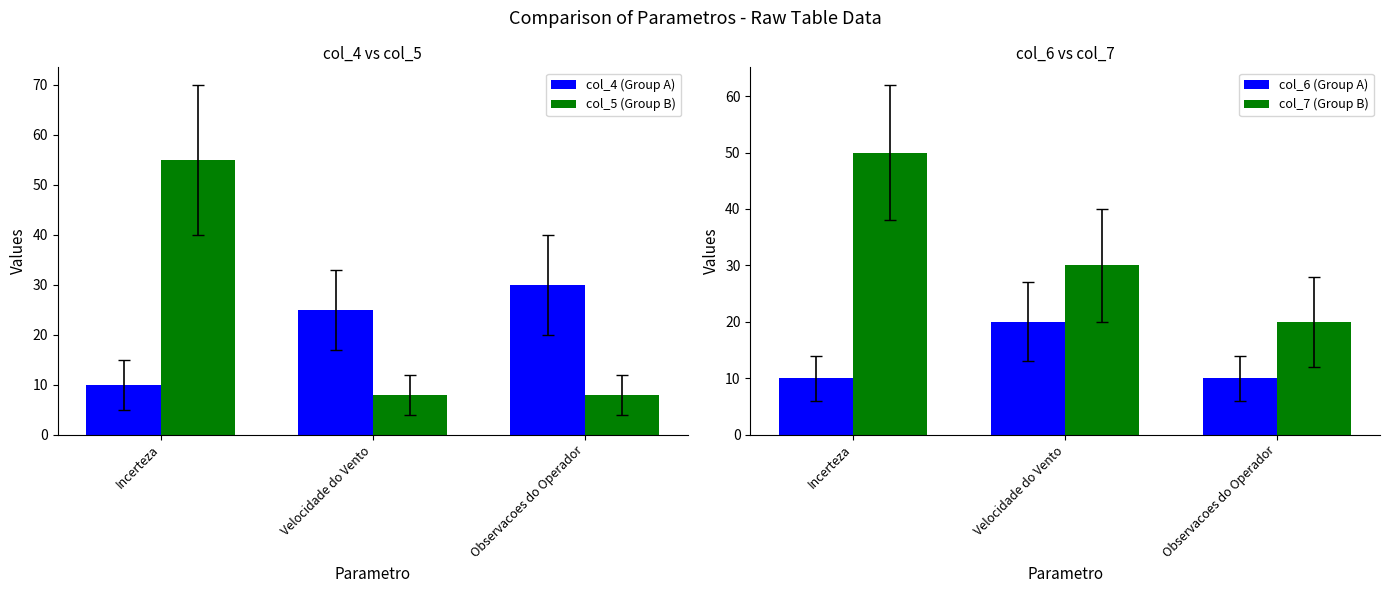

At Observacoes do Operador, list the series in order from largest to smallest.

col_4 (Group A), col_7 (Group B), col_6 (Group A), col_5 (Group B)